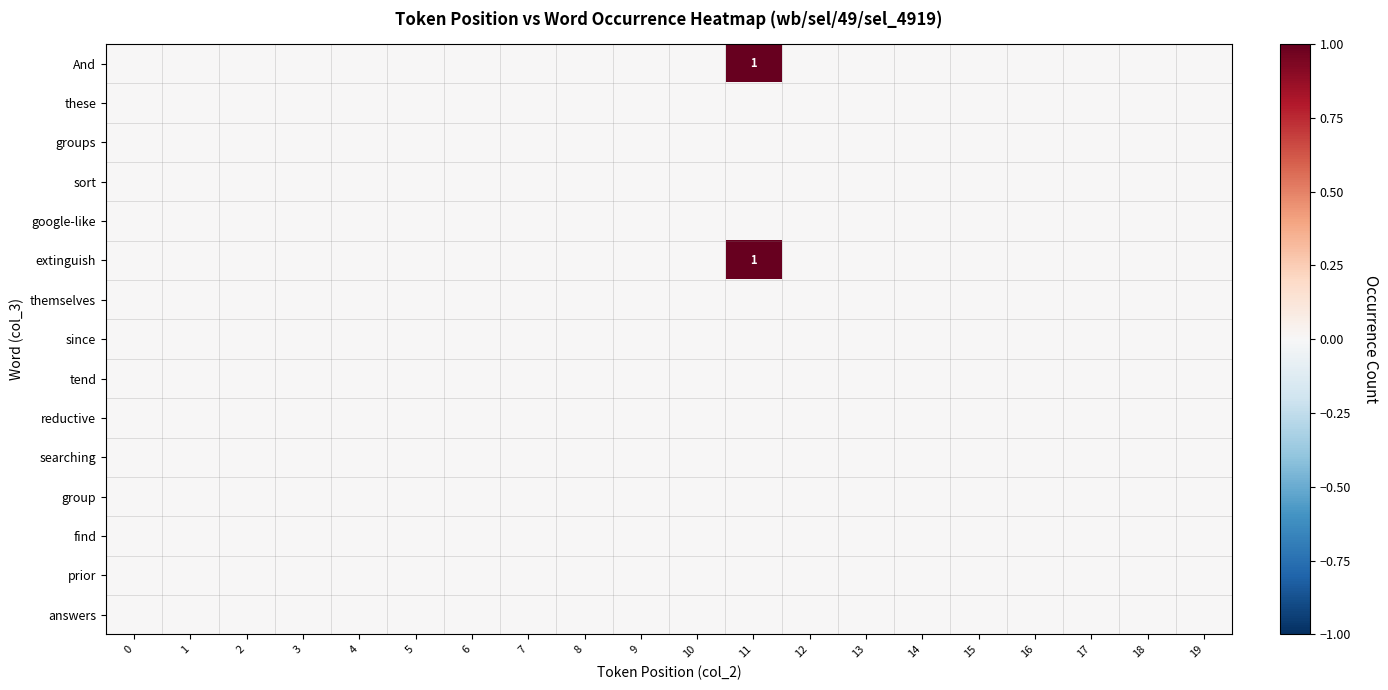

At which category does the chart reach its peak across all series?

11